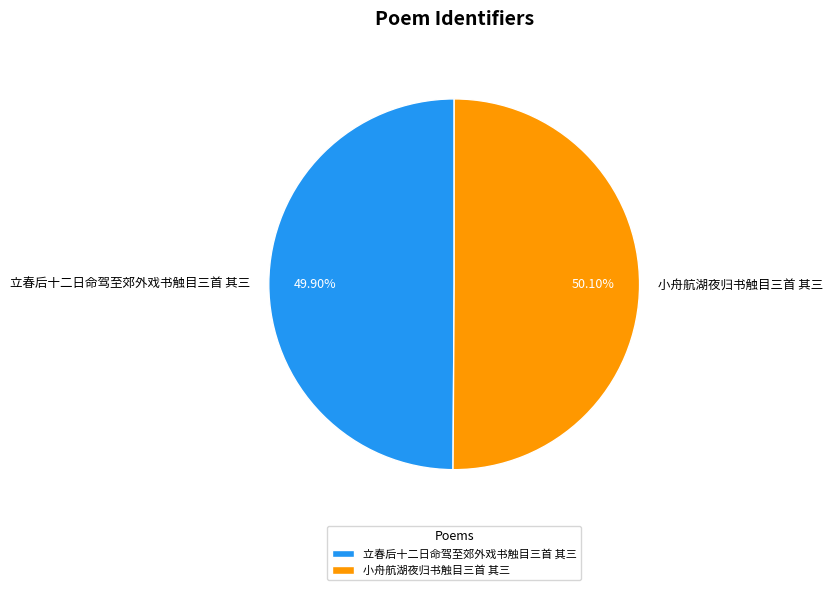

Is the sum of 立春后十二日命驾至郊外戏书触目三首 其三 and 小舟航湖夜归书触目三首 其三 greater than half?

Yes